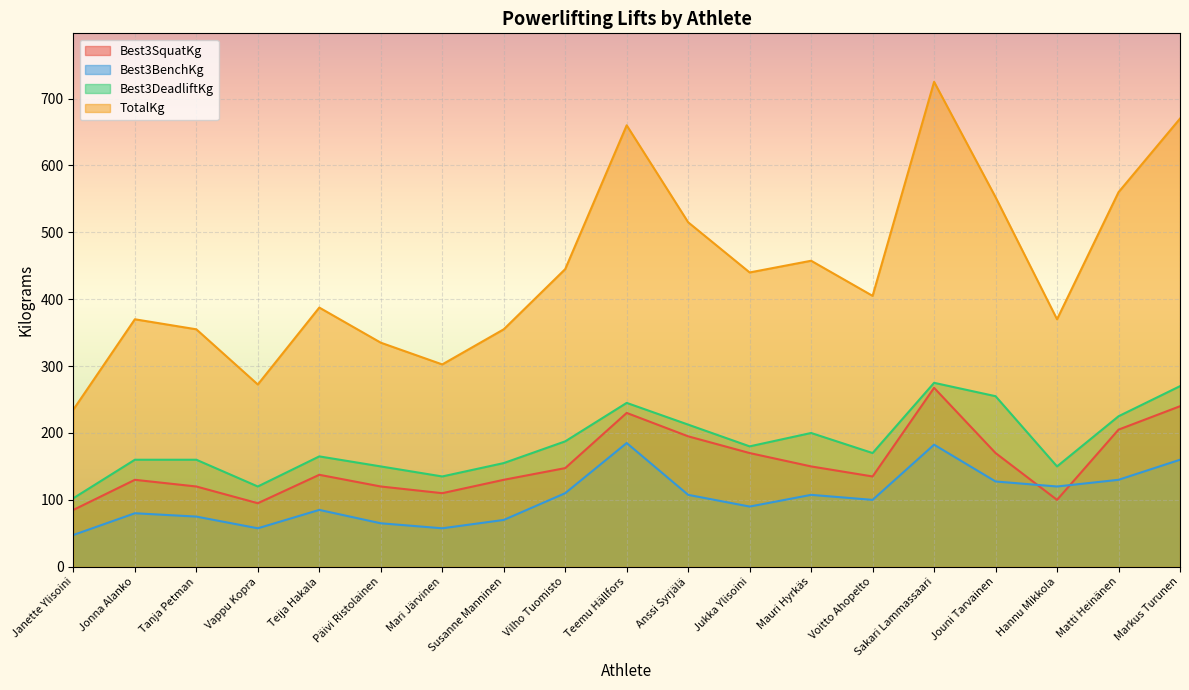

Which series has the largest range (max minus min)?

TotalKg